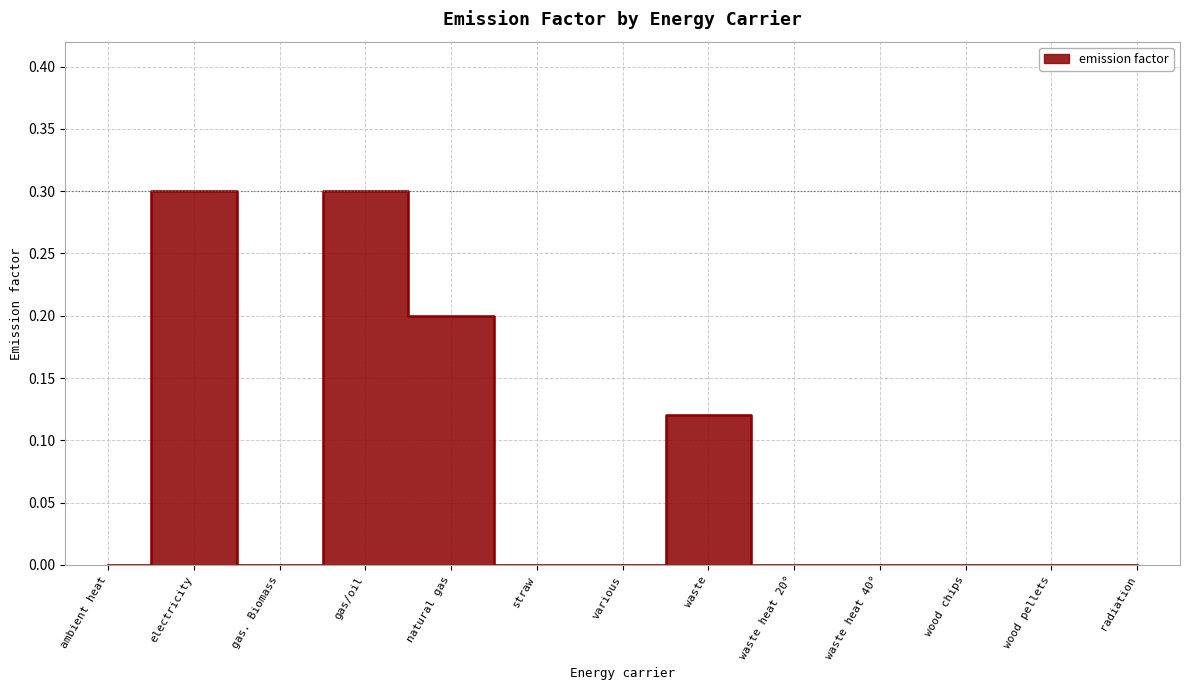

How many positive values are there?

4